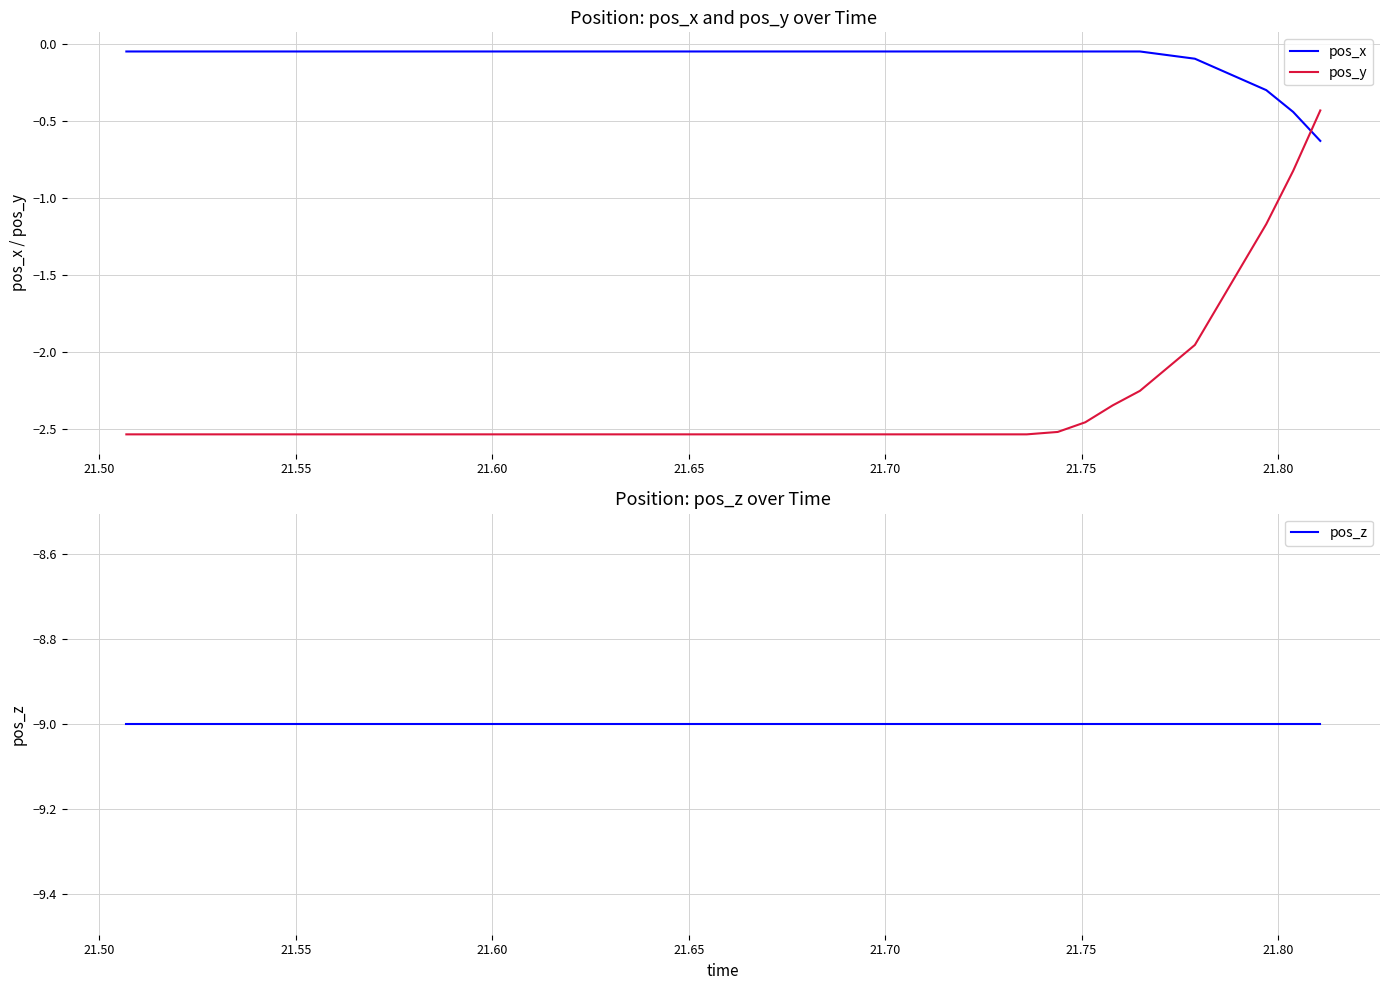

Which series has the largest total across all categories?

pos_x